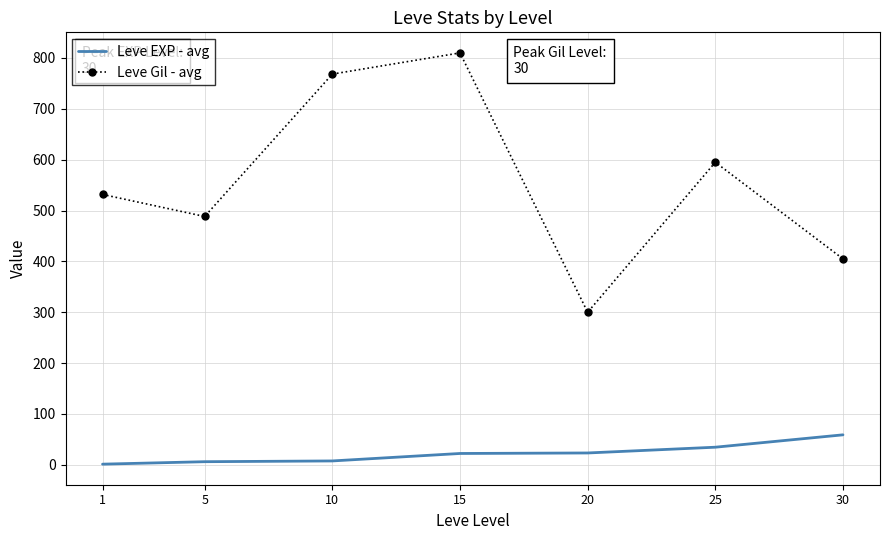

At which category is the sum across all series the highest?

15